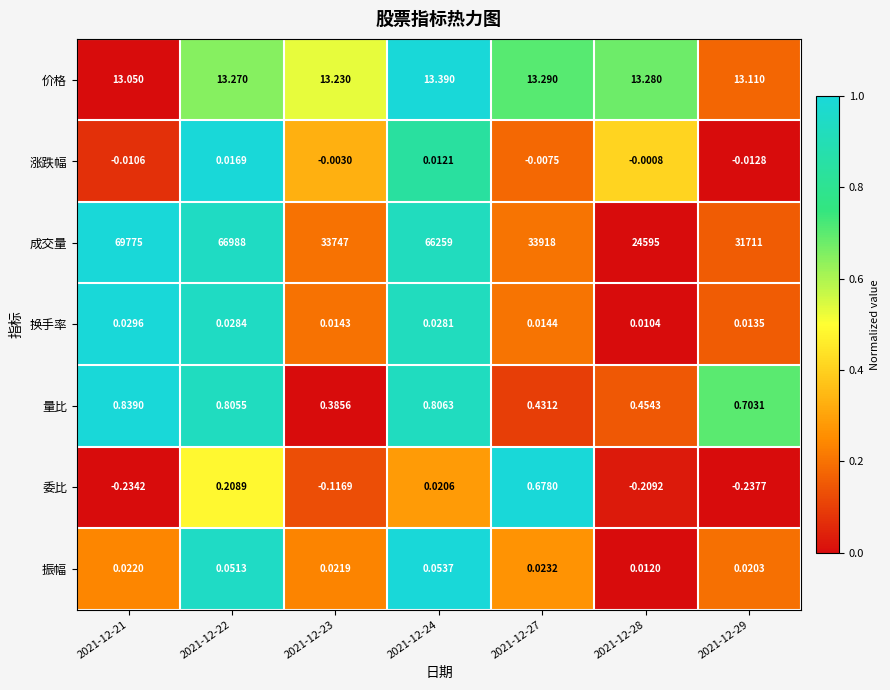

Which category has the highest value across all series?

2021-12-21